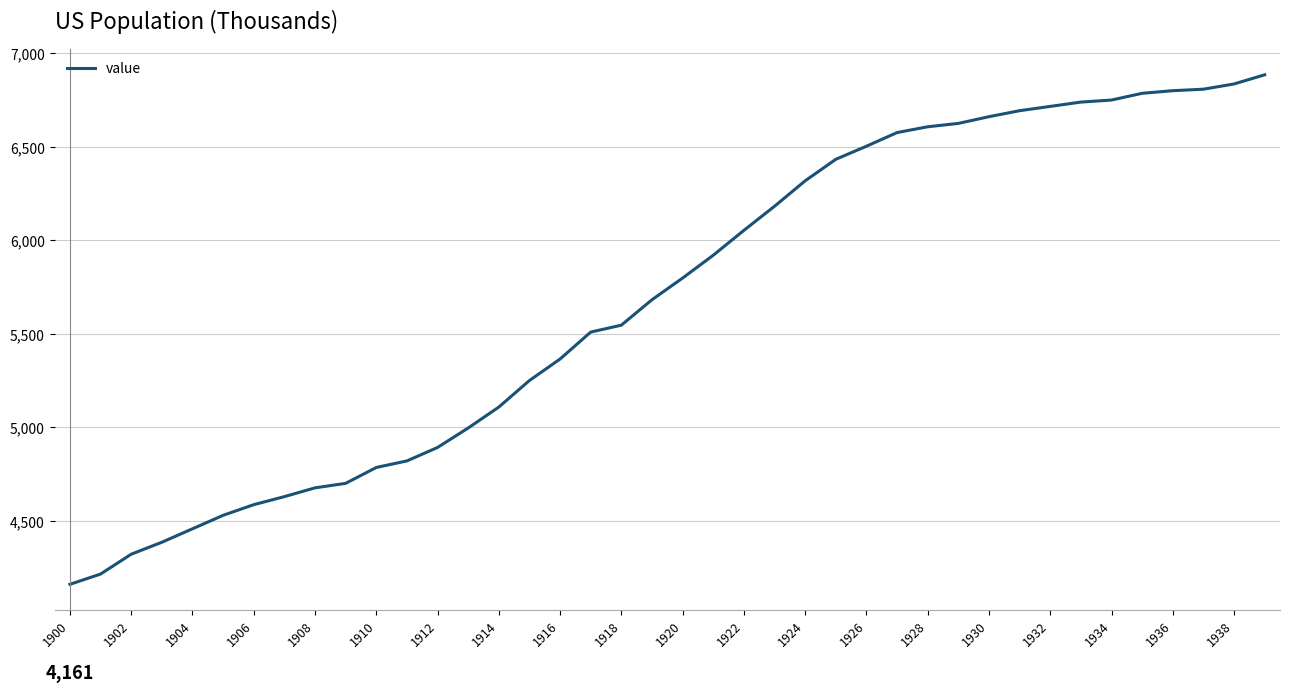

What is the smallest value displayed?

4161